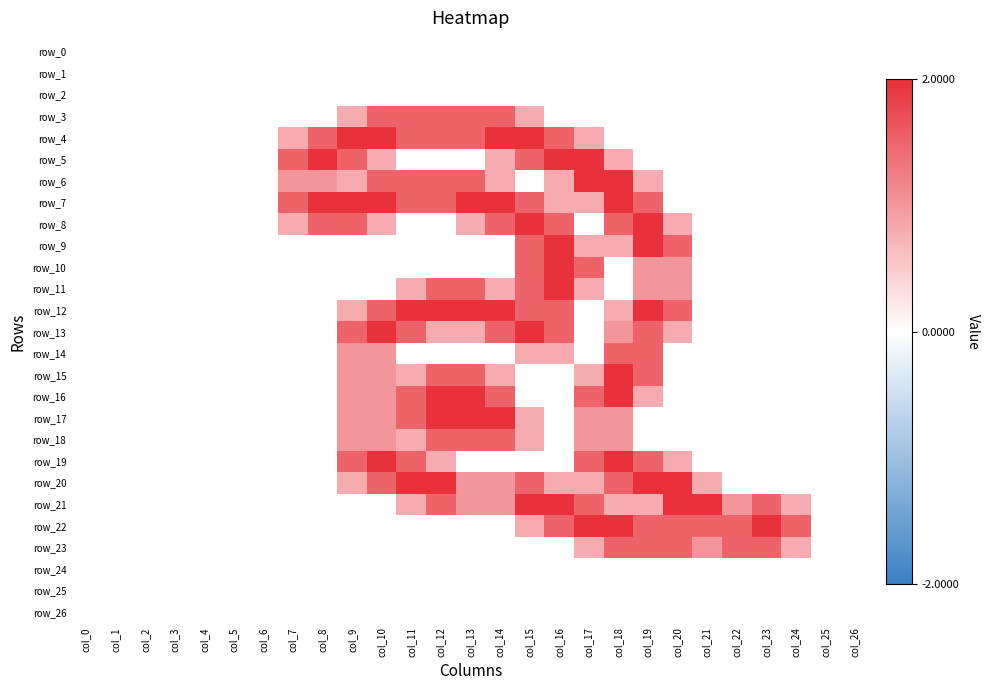

What is the difference between the maximum and minimum values in the row_20 series?

2.0